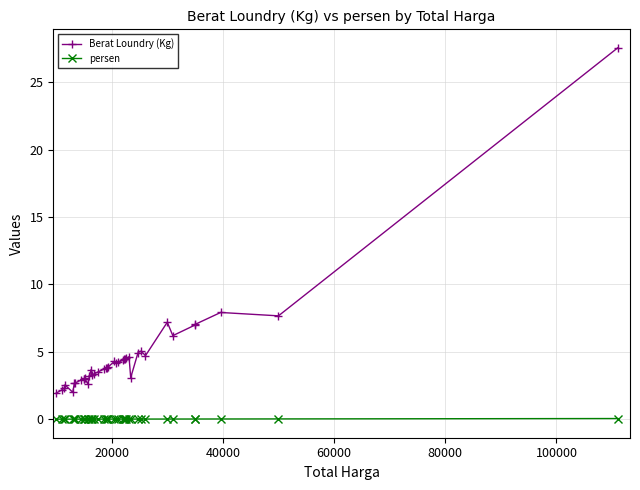

What are all the series names shown in the legend?

Berat Loundry (Kg), persen